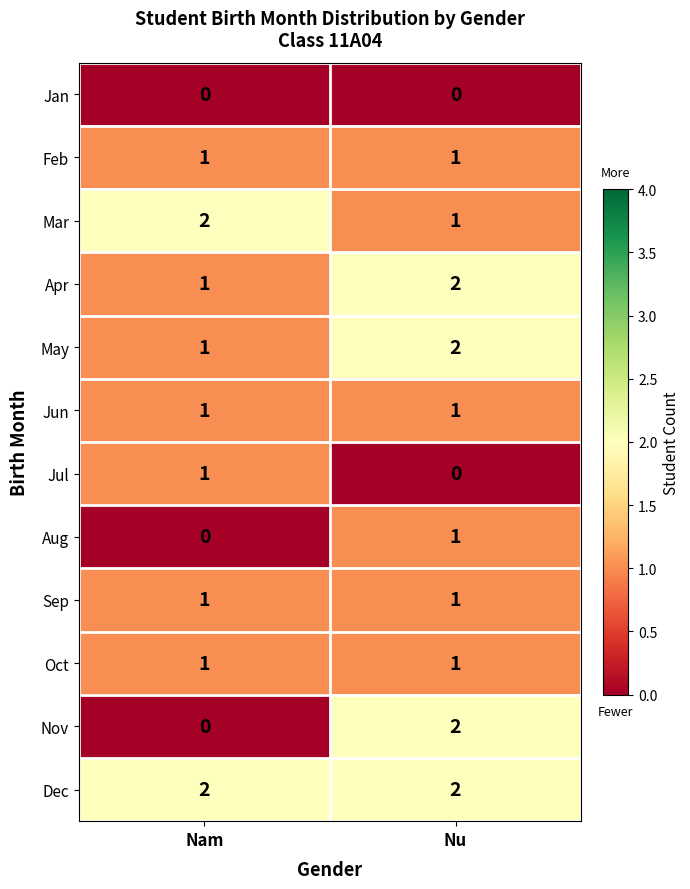

At which label does Mar reach its minimum?

Nu